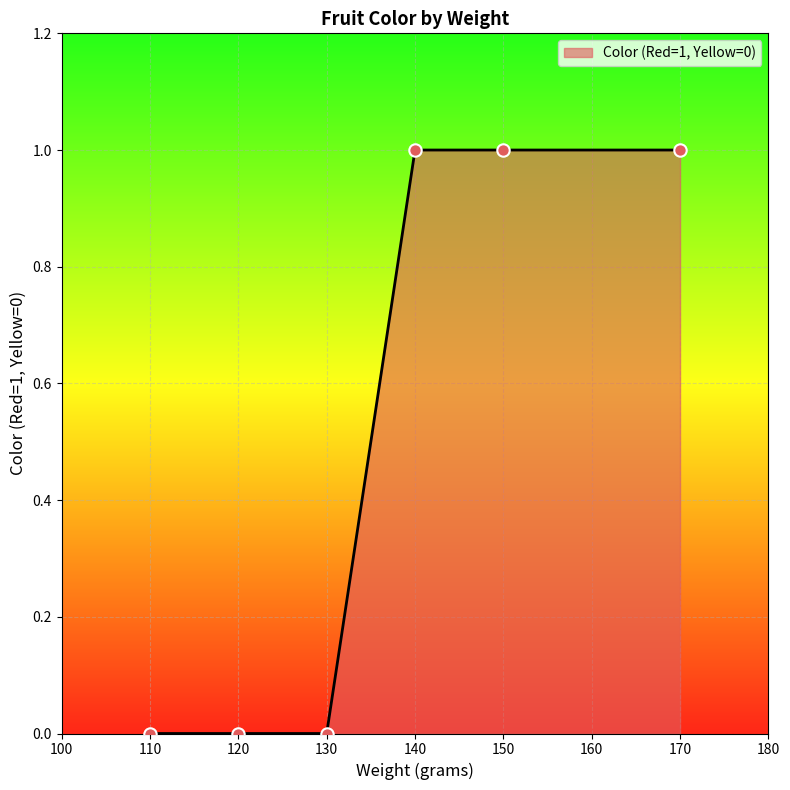

Which has a higher value, 170 or 130?

170